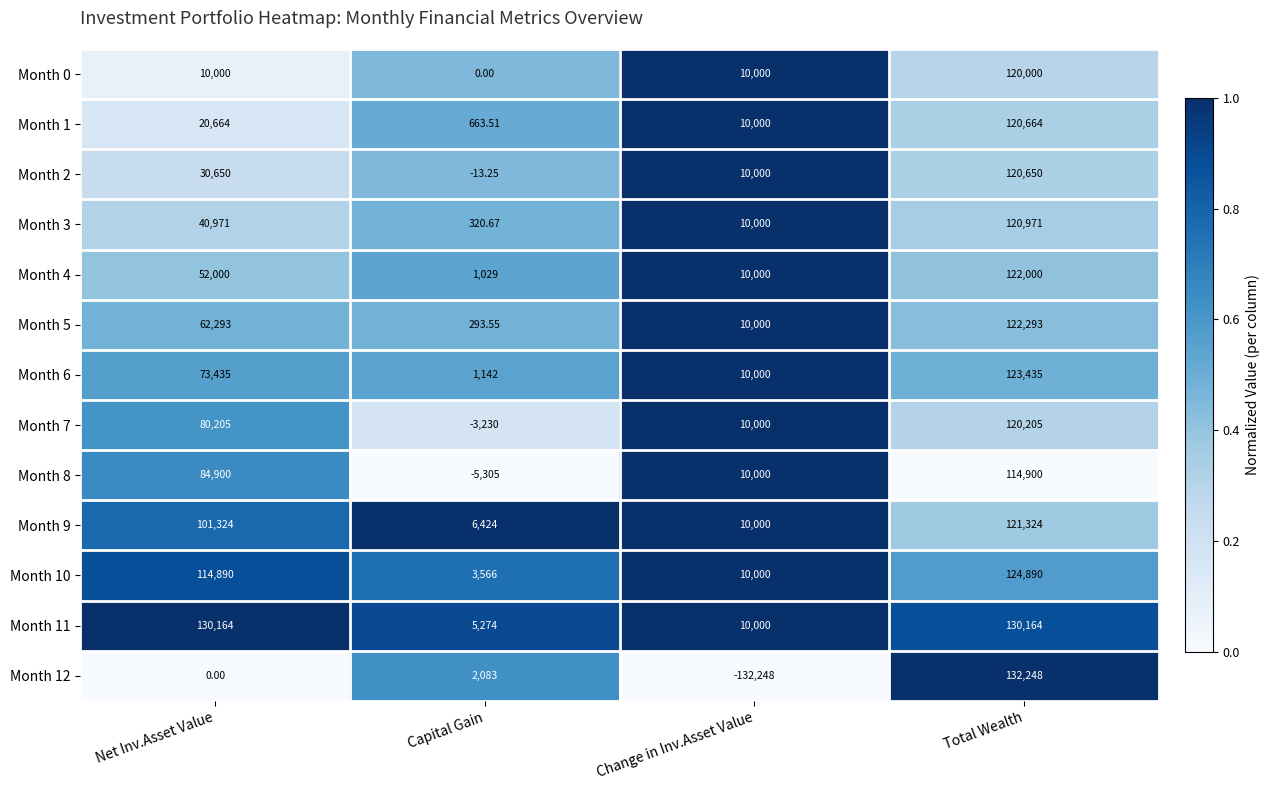

Rank the categories by Month 6 value from highest to lowest.

Total Wealth, Net Inv.Asset Value, Change in Inv.Asset Value, Capital Gain